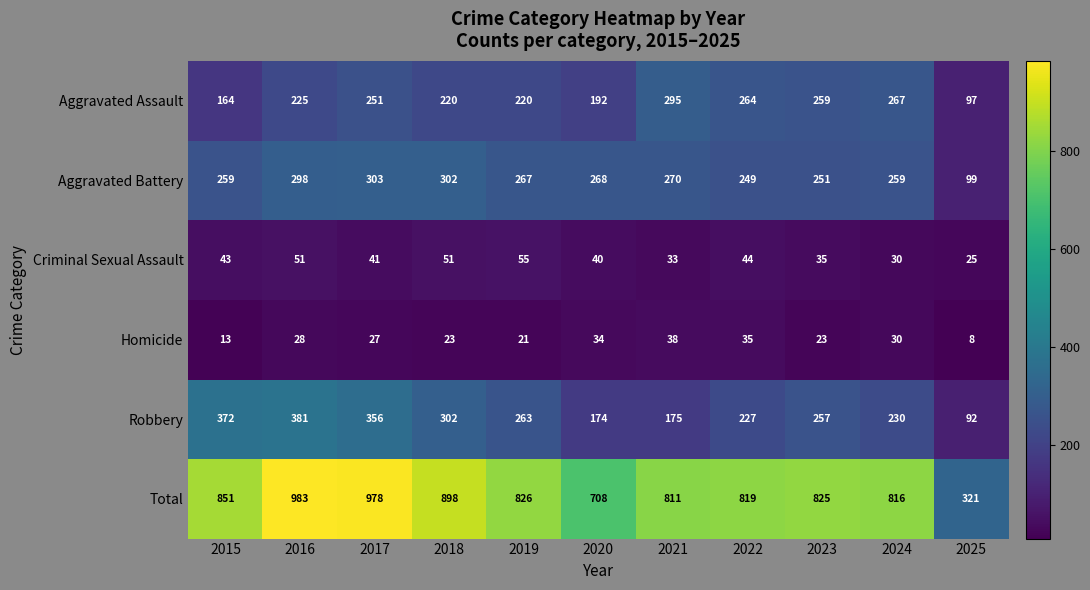

At which category does the chart reach its minimum across all series?

2025